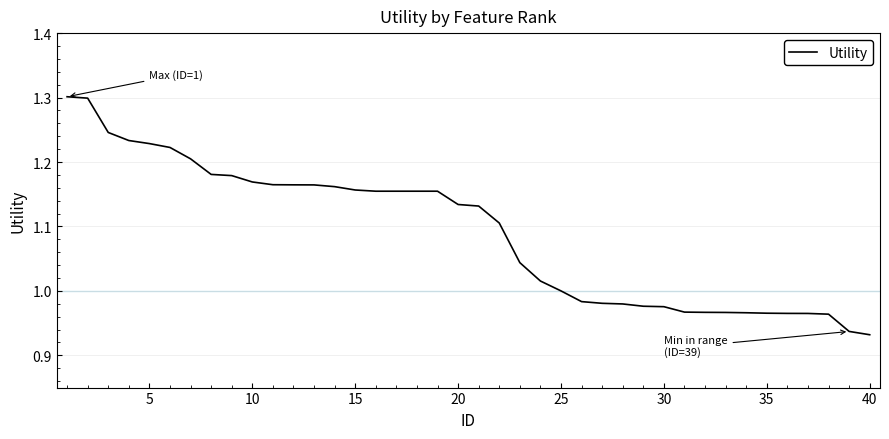

What is the difference between the maximum and minimum values?

0.4